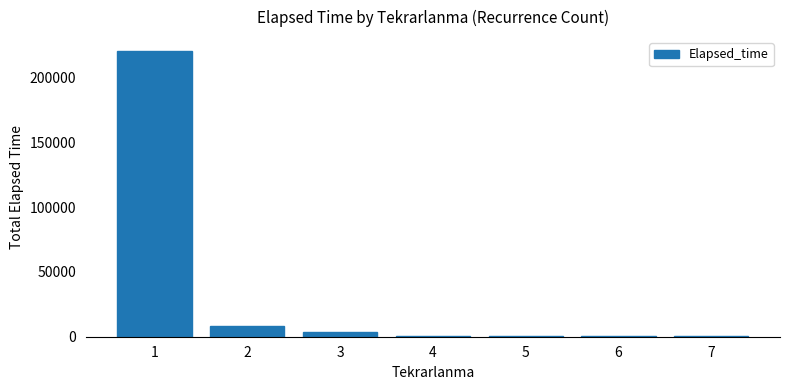

Are the bars grouped side by side (vs. stacked)?

No